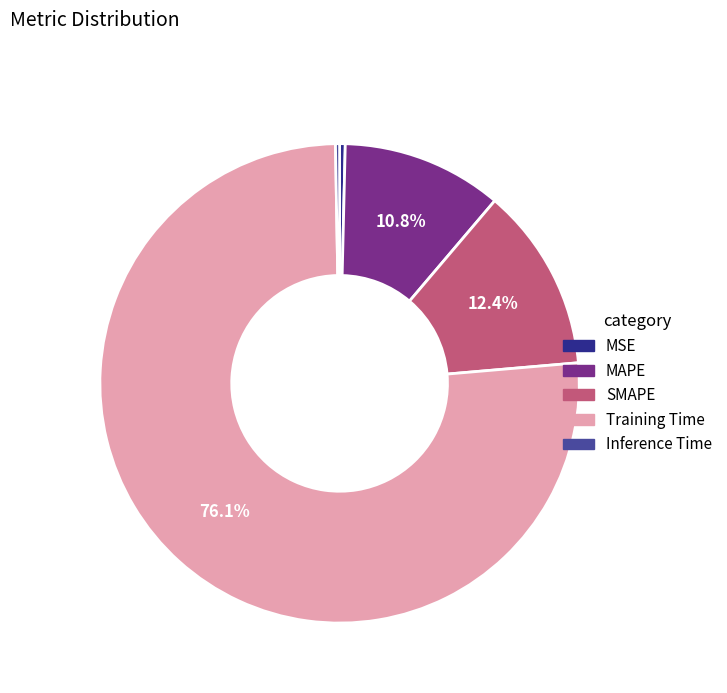

To the nearest percent, what is the combined percentage of MAPE and MSE?

11%